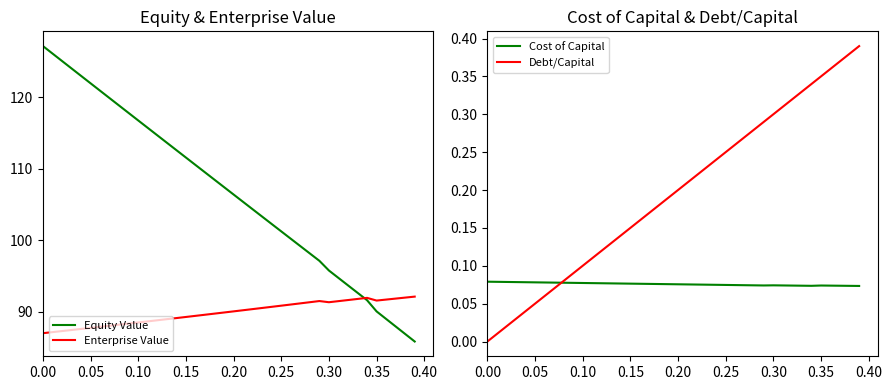

Rank the series by their maximum value, from lowest to highest.

Cost of Capital, Debt/Capital, Enterprise Value, Equity Value